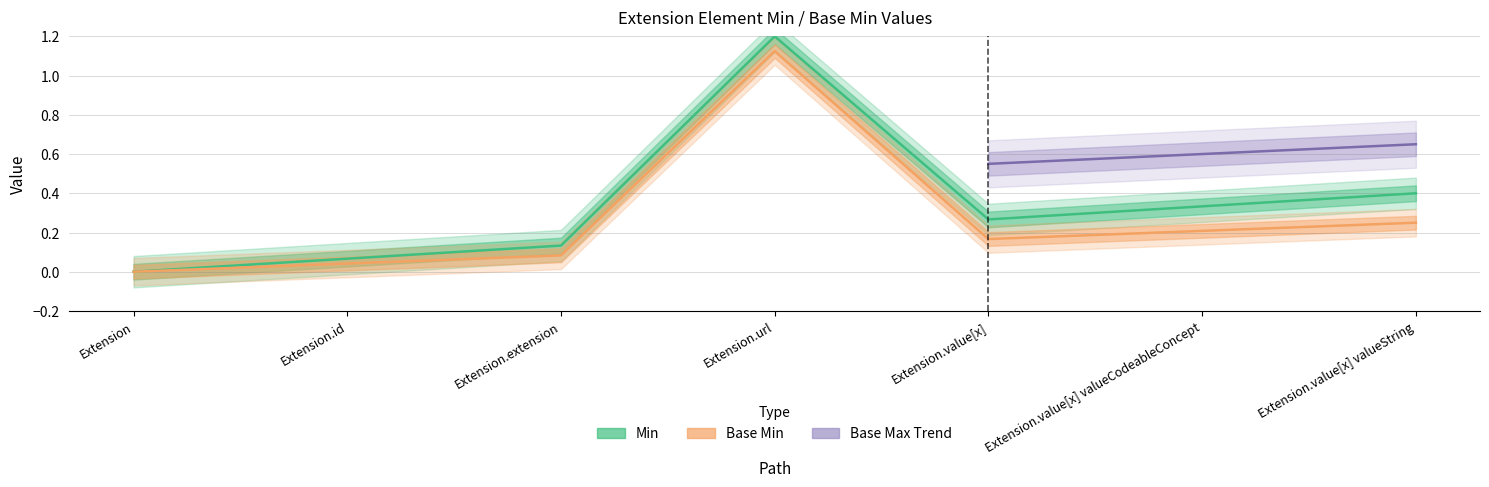

Which series has the widest spread of values?

Min